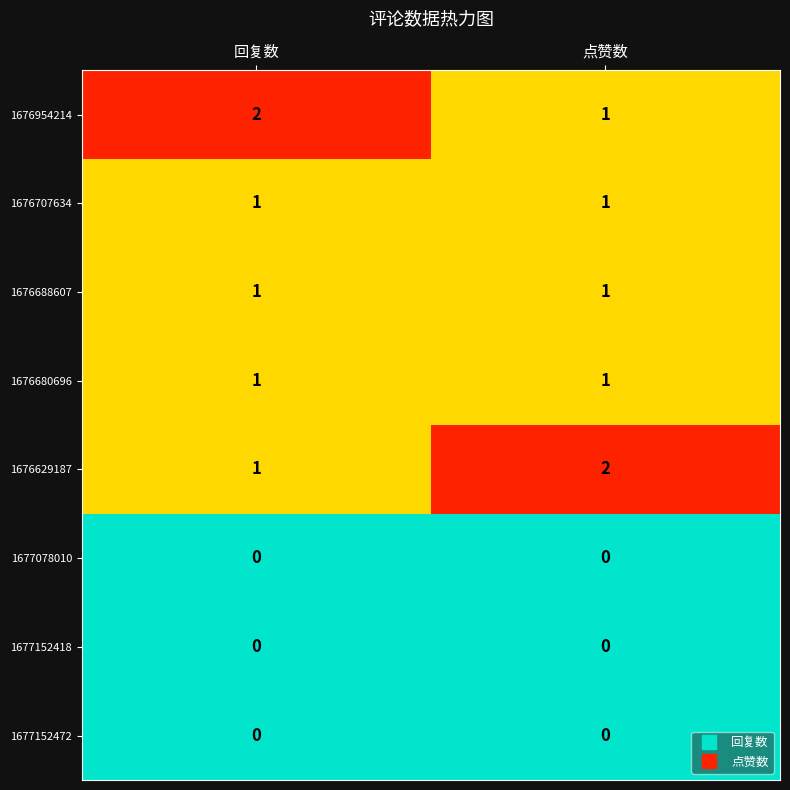

At how many categories does at least one series exceed 0?

2